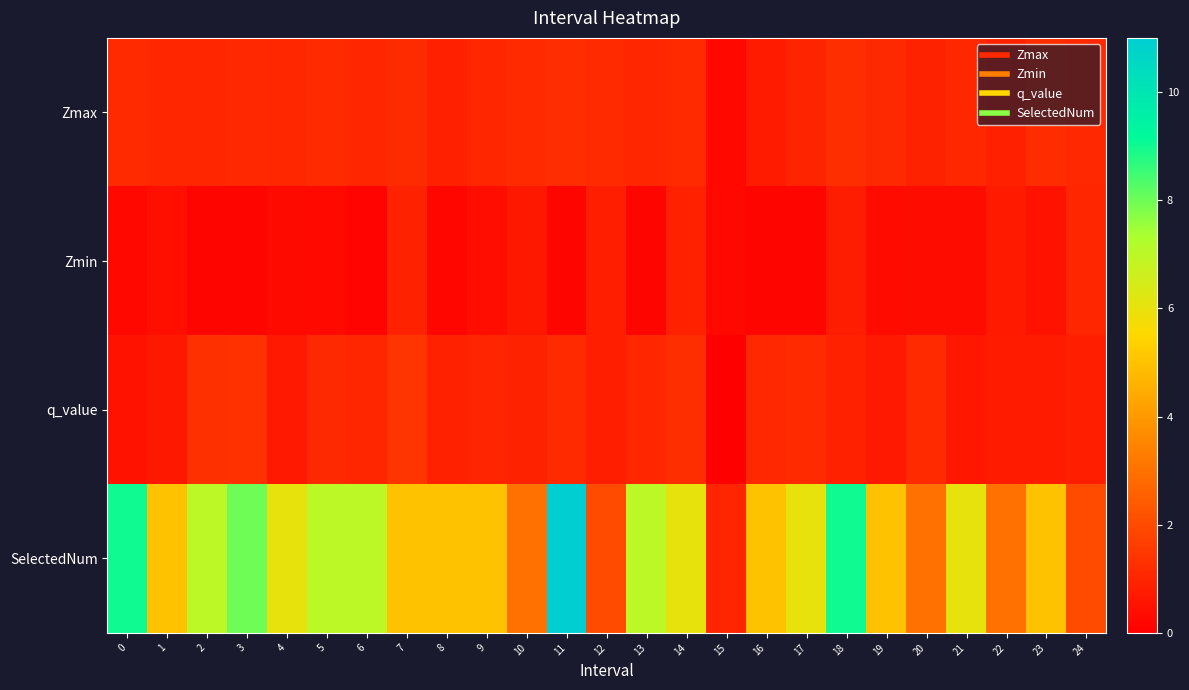

Which series has the widest spread of values?

SelectedNum